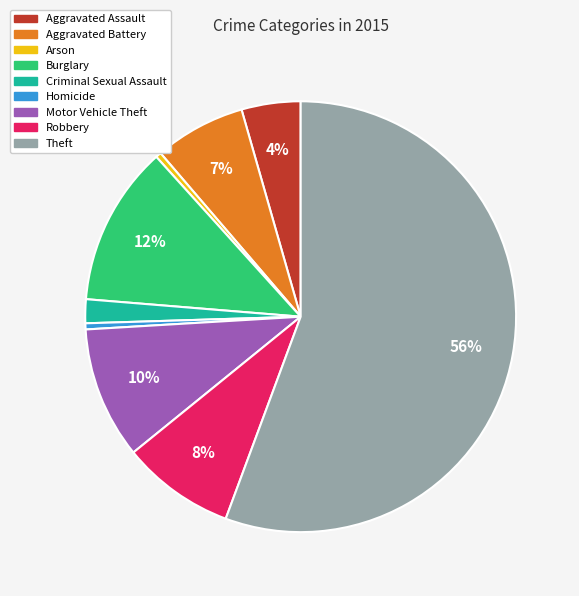

To the nearest percent, what percentage of the pie is Robbery?

8%